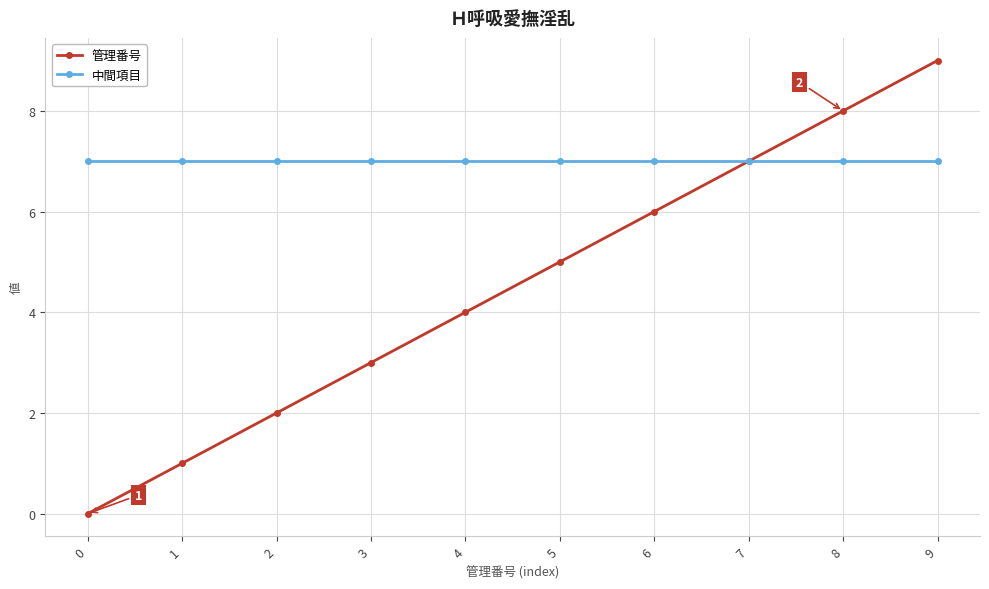

Which series has the largest range (max minus min)?

管理番号